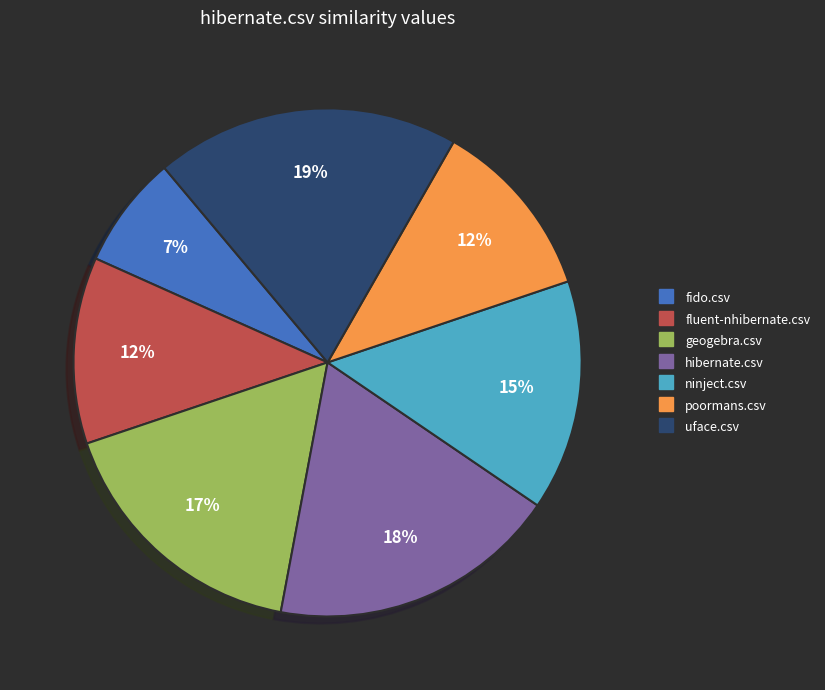

Which category has the biggest portion of the pie?

uface.csv